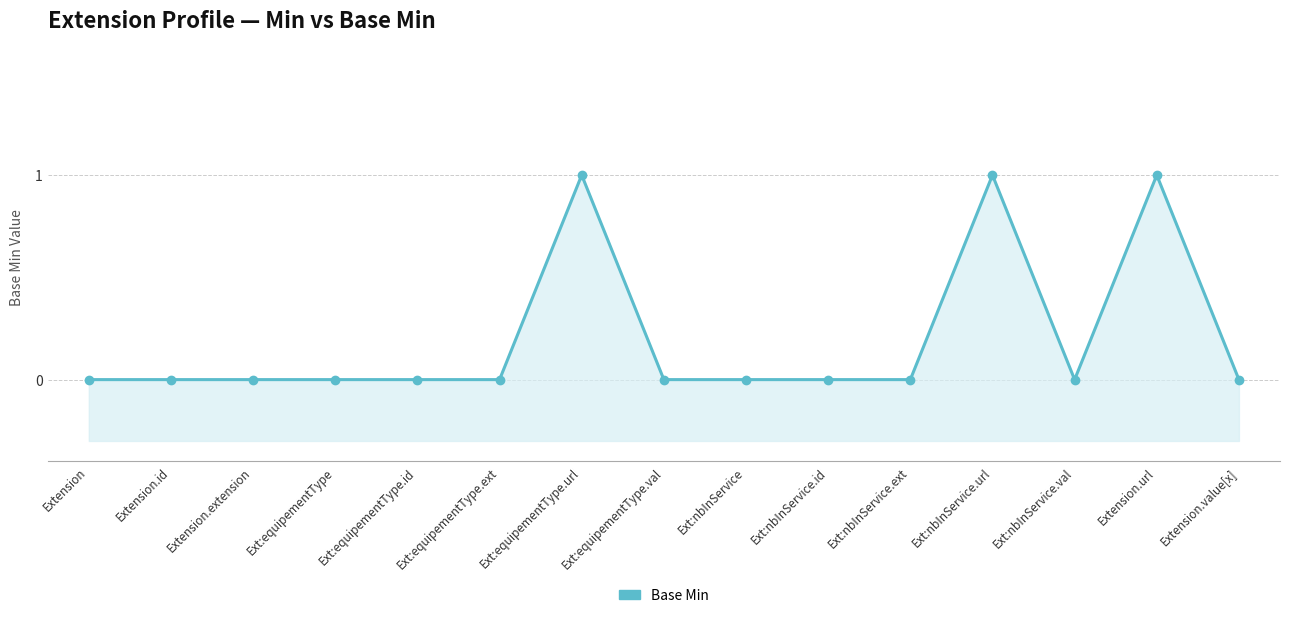

What is the difference between the maximum and minimum values?

1